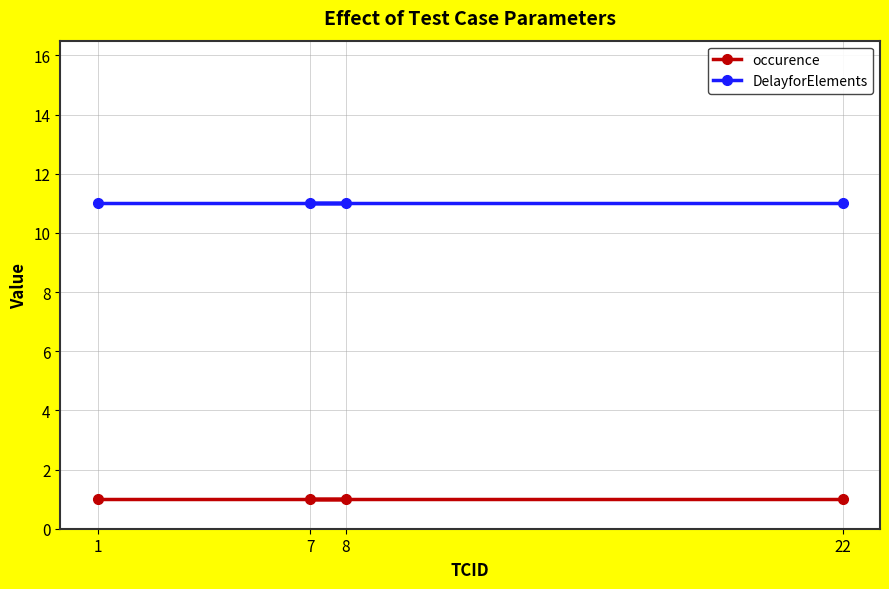

How many data points does each series have?

4